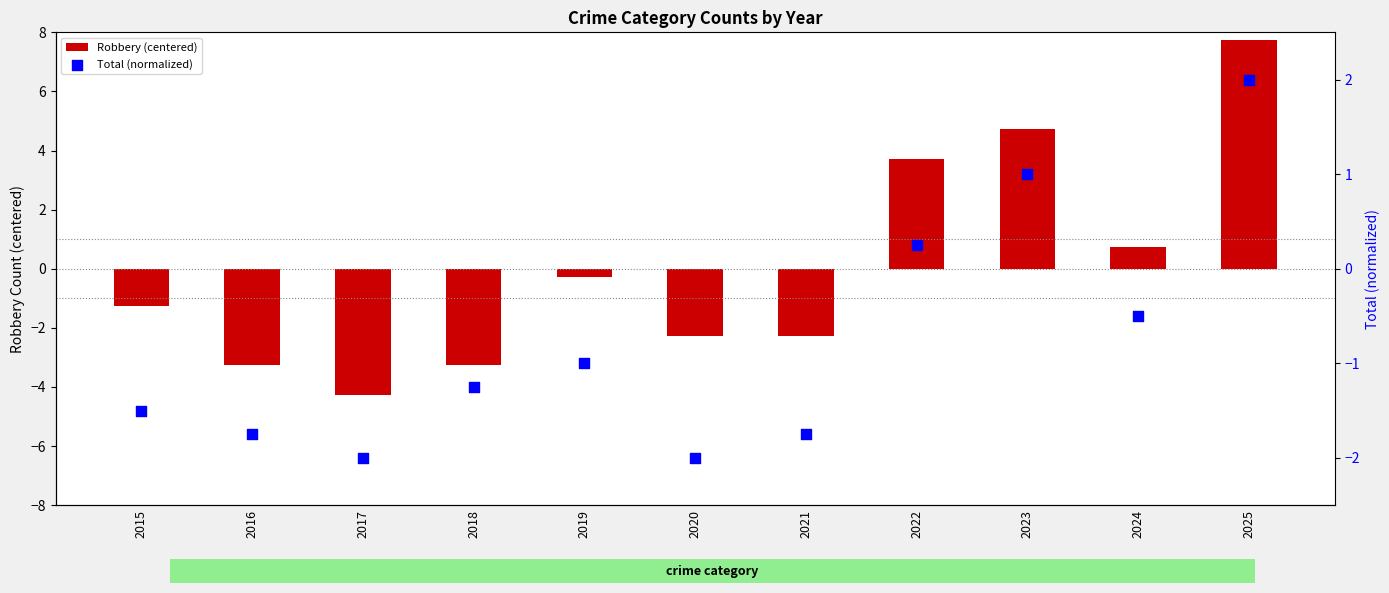

Which series has the widest spread of Y values?

Robbery (centered)